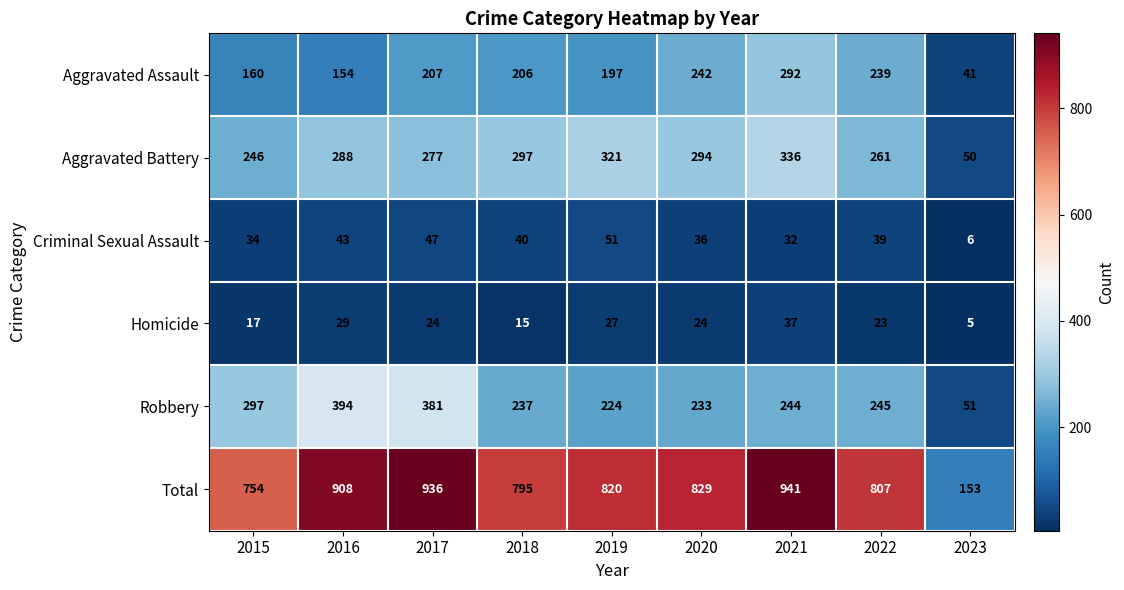

Rank the series at 2018 from highest to lowest value.

Total, Aggravated Battery, Robbery, Aggravated Assault, Criminal Sexual Assault, Homicide